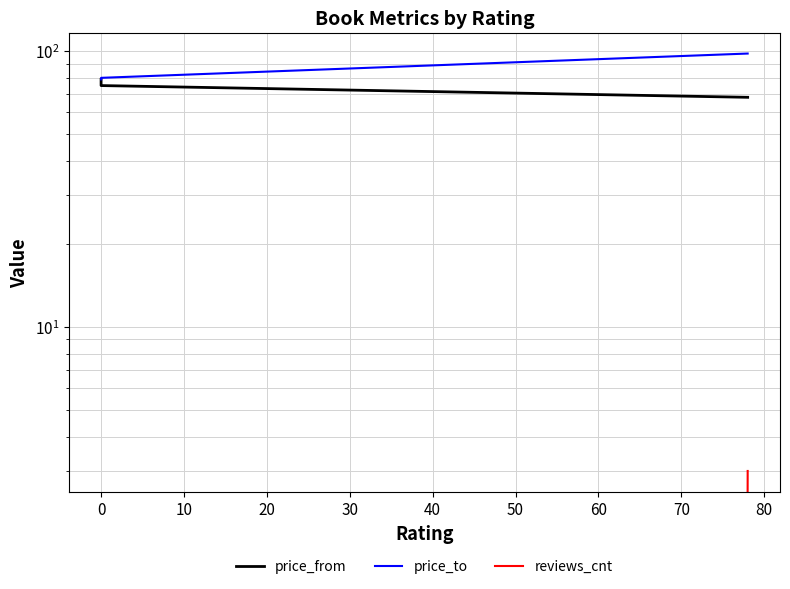

How many price_from values are between 68 and 79?

3